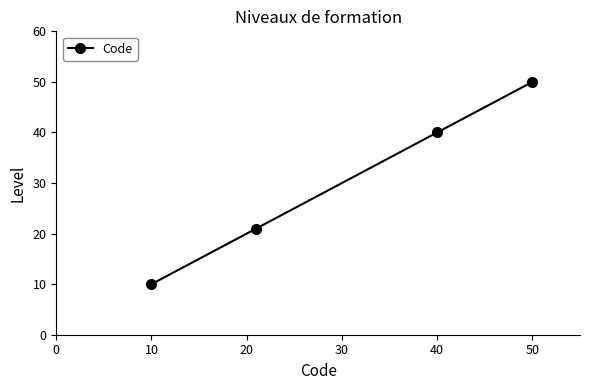

What is the value of the 3rd point from the left?

40